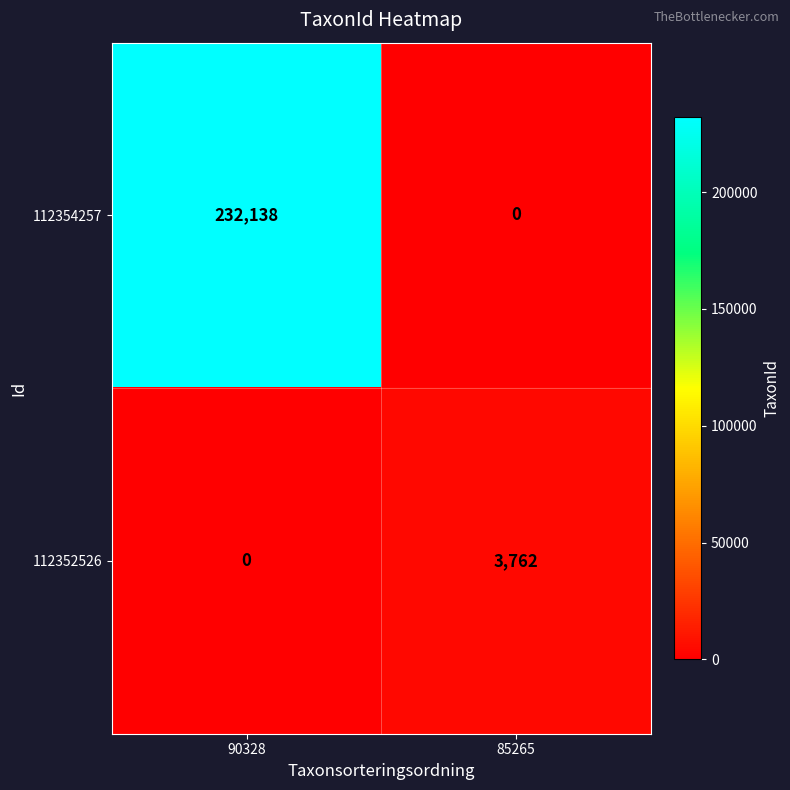

At which category does the chart reach its peak across all series?

90328